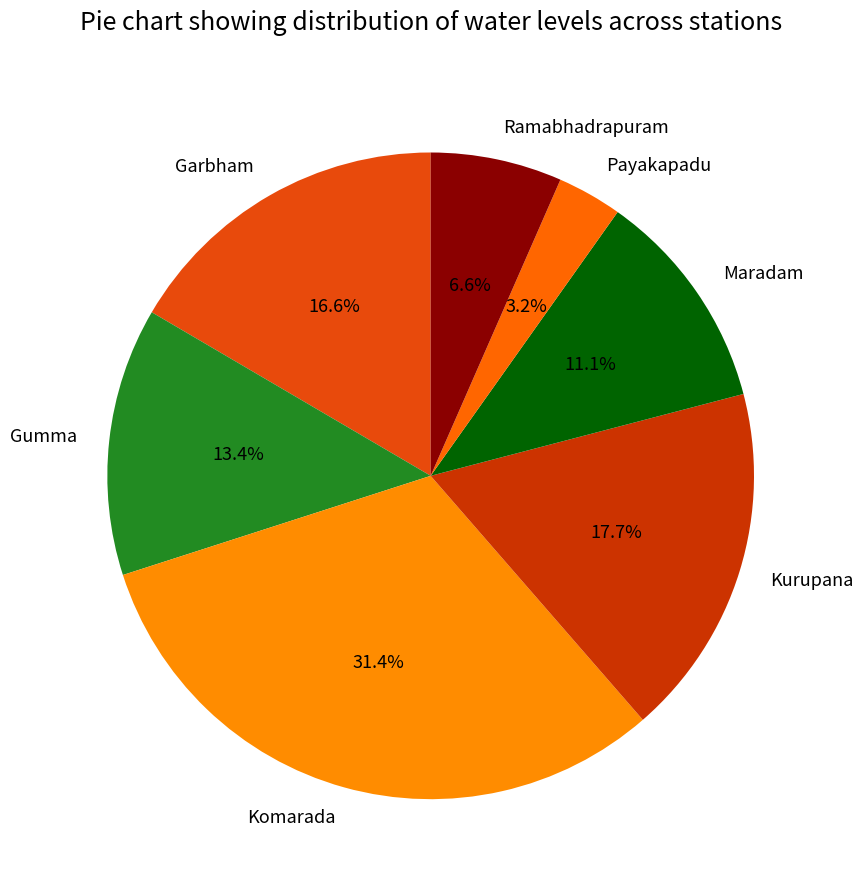

Is Maradam the majority of the pie?

No